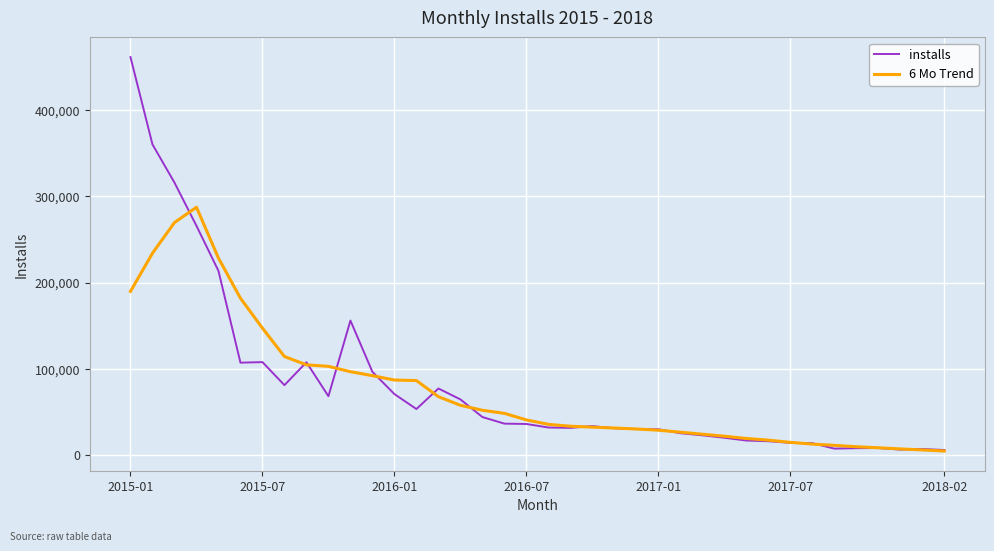

Does the chart display data point markers on the line(s)?

No